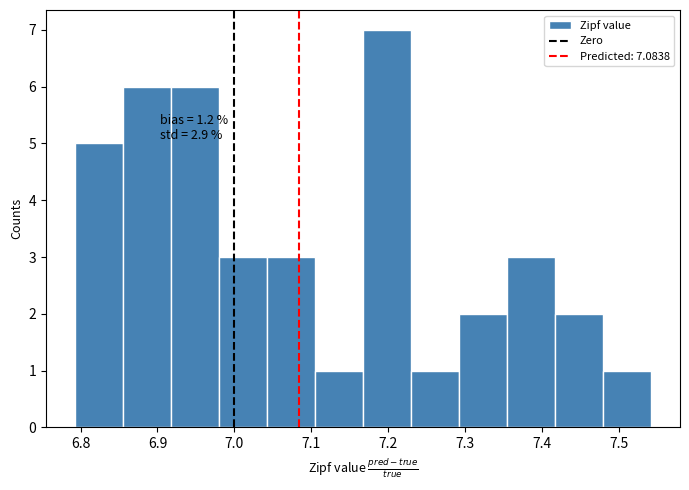

Over which range of the x-axis is the bar tallest?

7.17 to 7.23